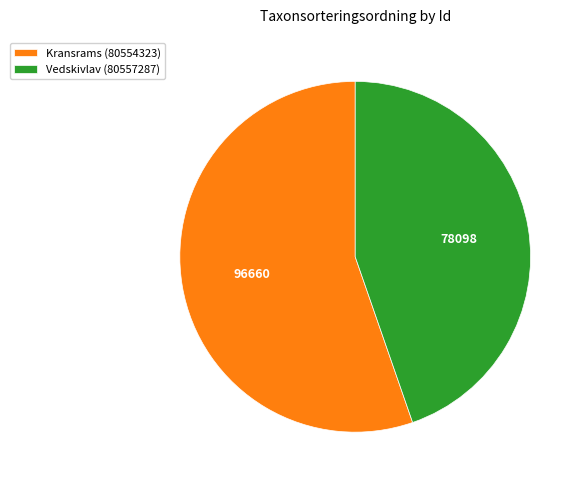

How many slices are in this pie chart?

2